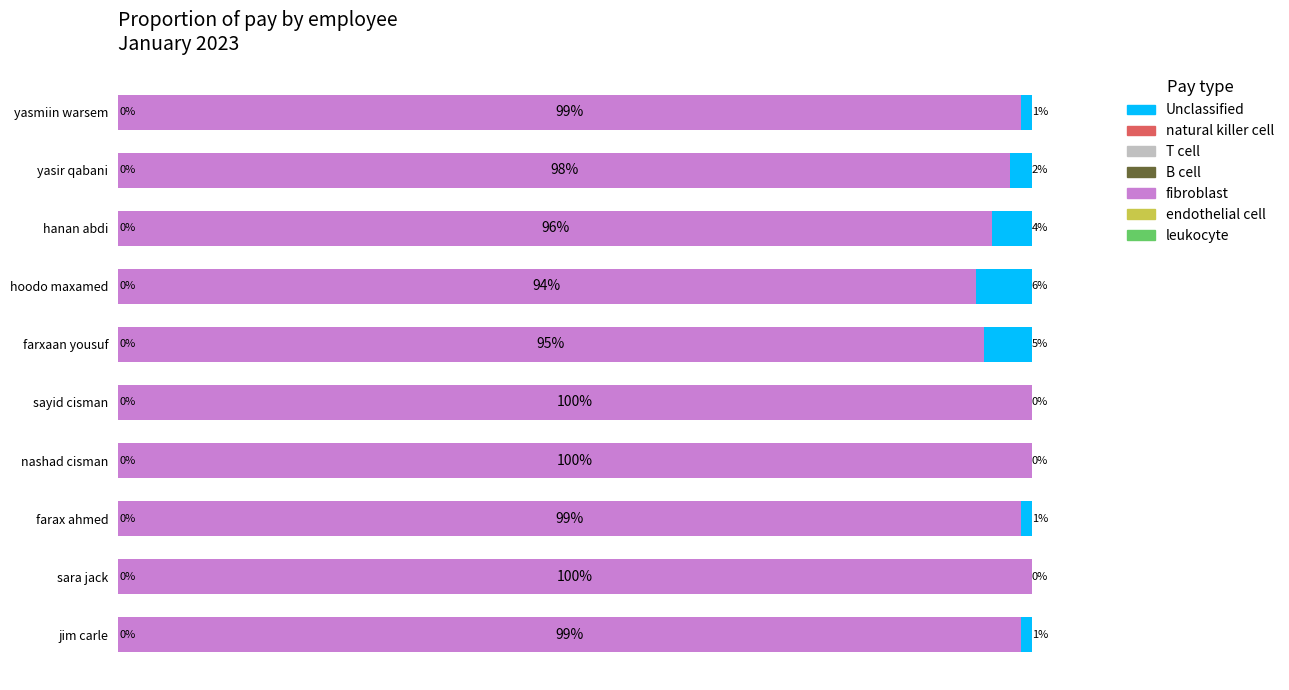

Are the bars horizontal?

Yes